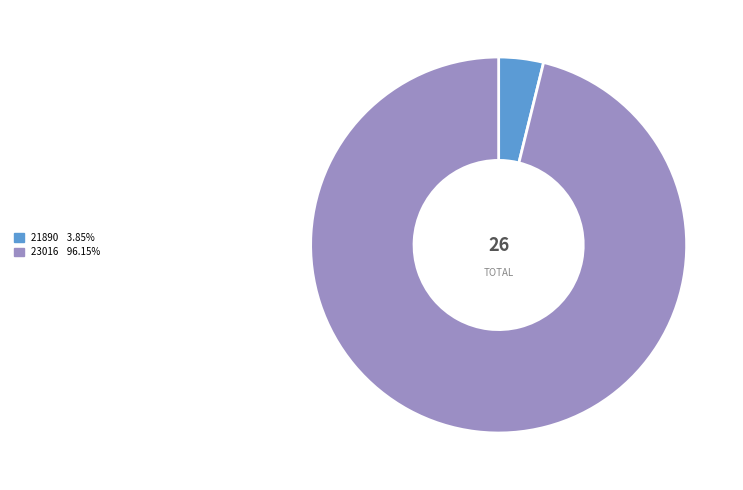

Rank the categories by value from lowest to highest.

21890, 23016